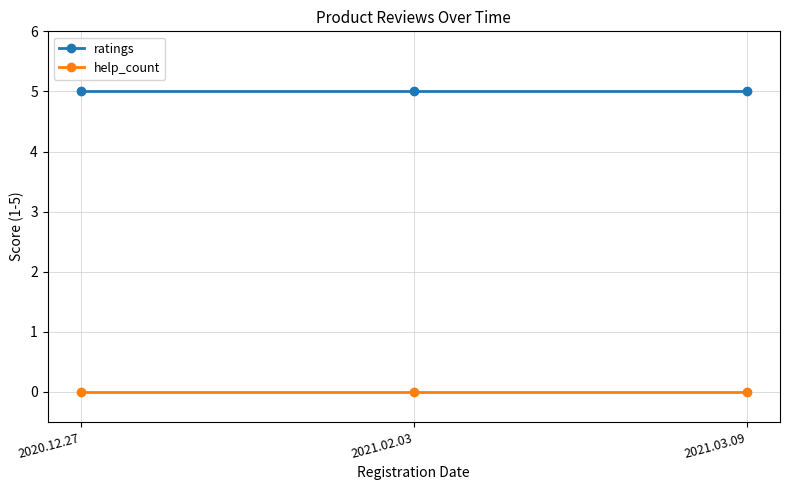

The ratings series shows 2 at 2021.02.03. True or false?

False